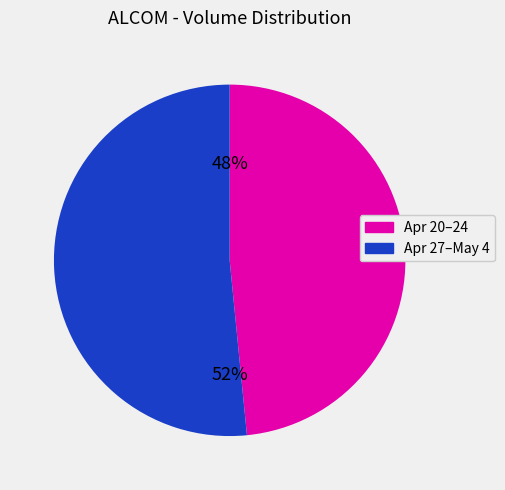

To the nearest percent, what is the average slice percentage?

50%